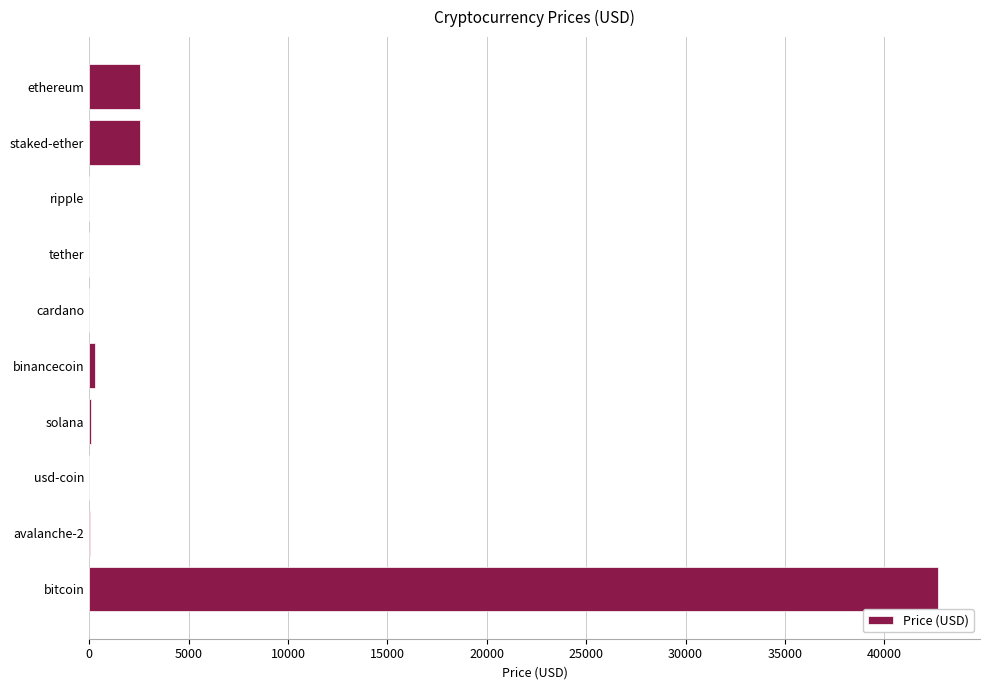

Between ripple and ethereum, which is larger?

ethereum